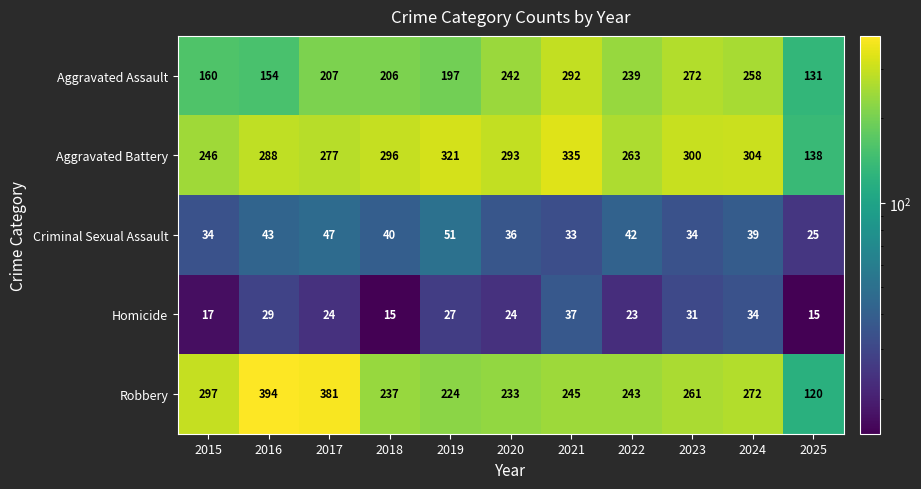

Read the Aggravated Assault value at 2016.

154